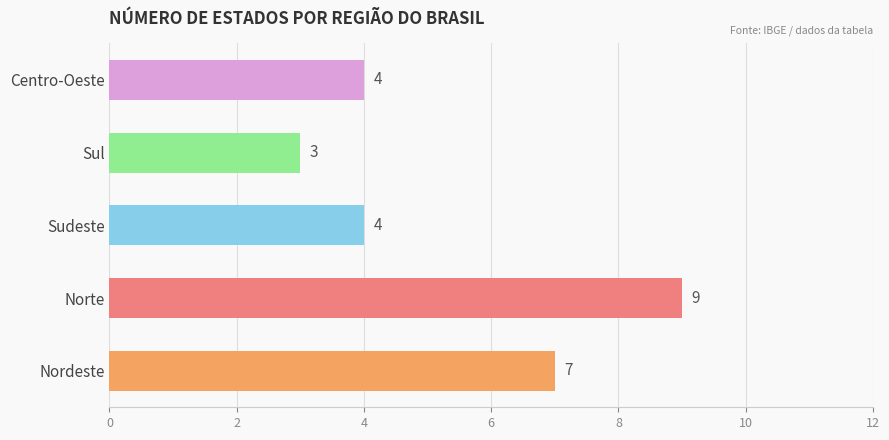

What is the difference between the maximum and second lowest values?

5